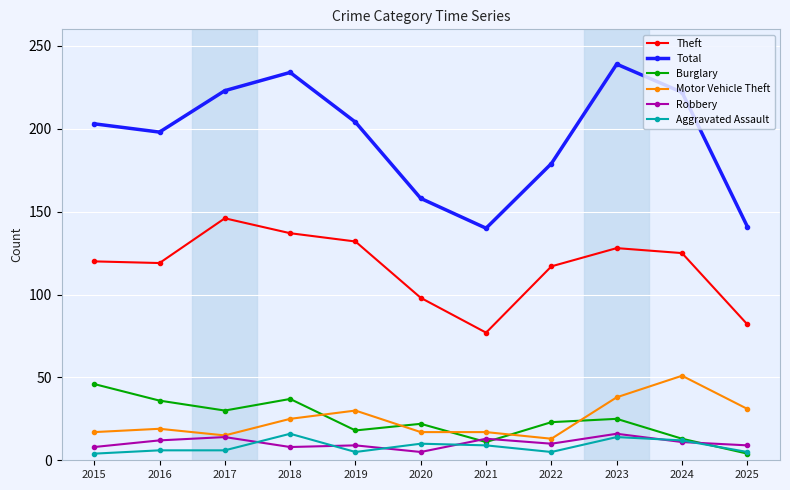

What is the highest value of the Total series?

239